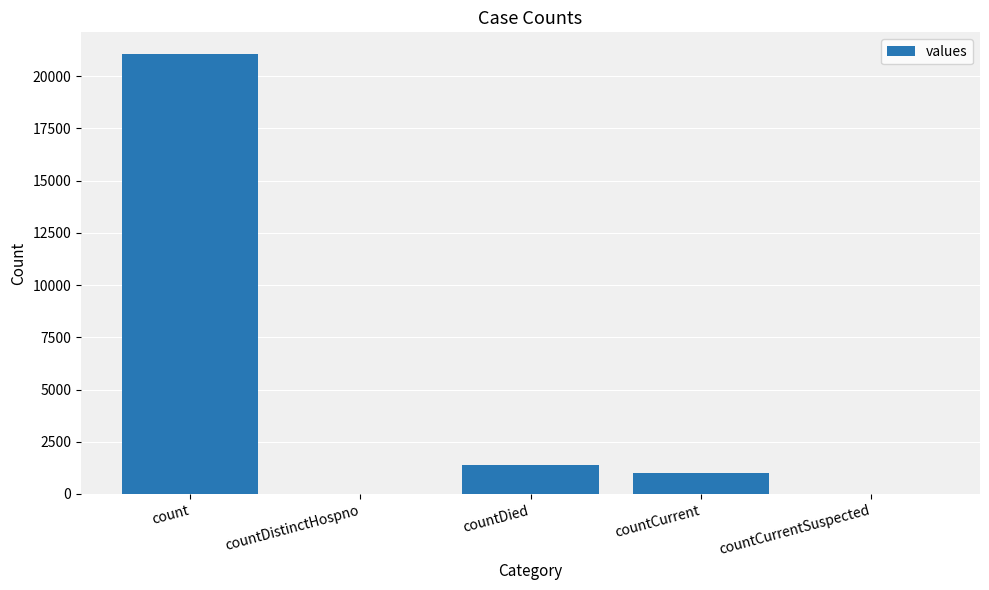

At which label is the value closest to 10525?

countDied